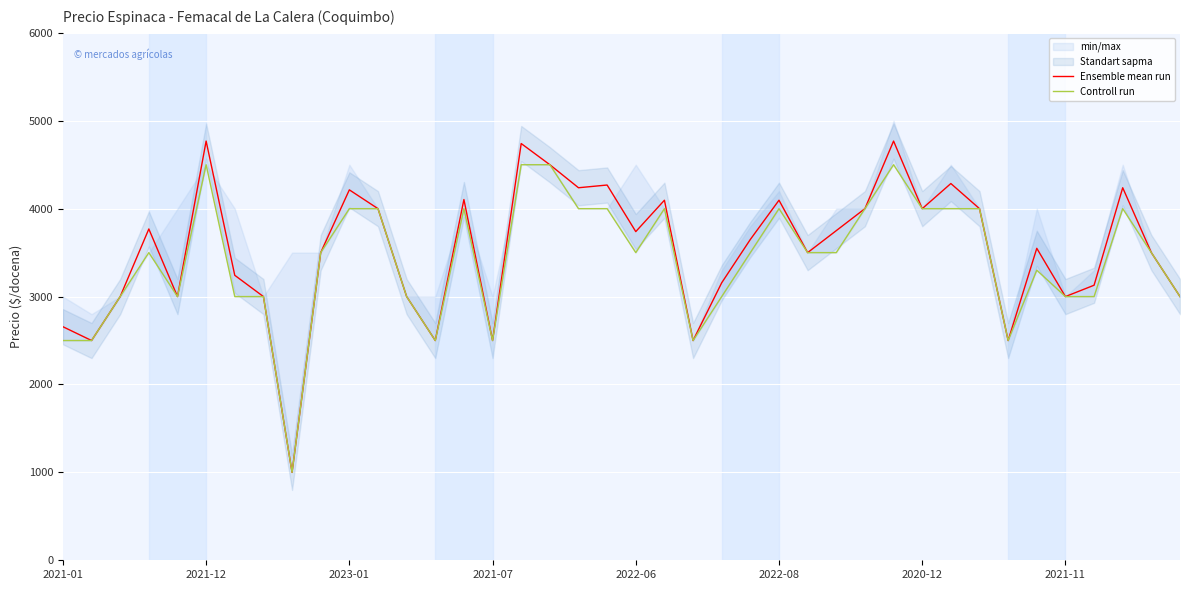

What is the lowest value of the Controll run series?

1000